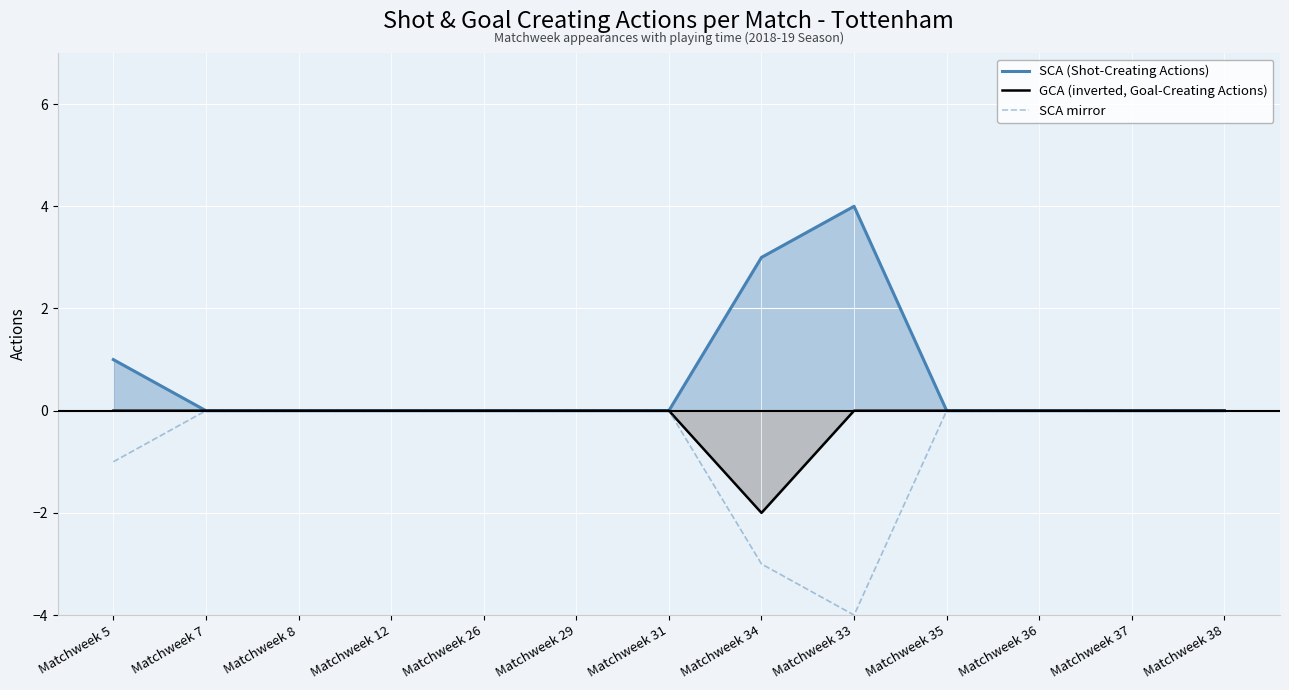

At which label does GCA (inverted, Goal-Creating Actions) reach its minimum?

Matchweek 34